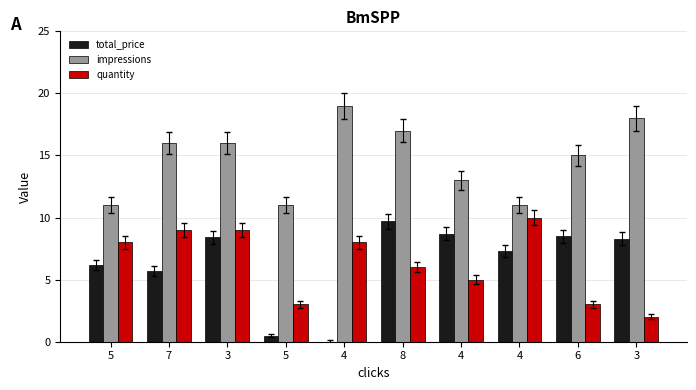

What is the label of the 9th bar from the right?

7